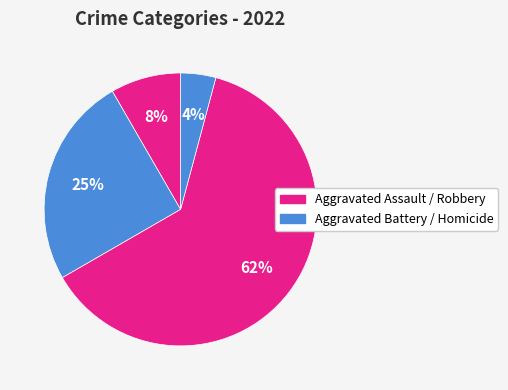

What is the majority slice?

Robbery